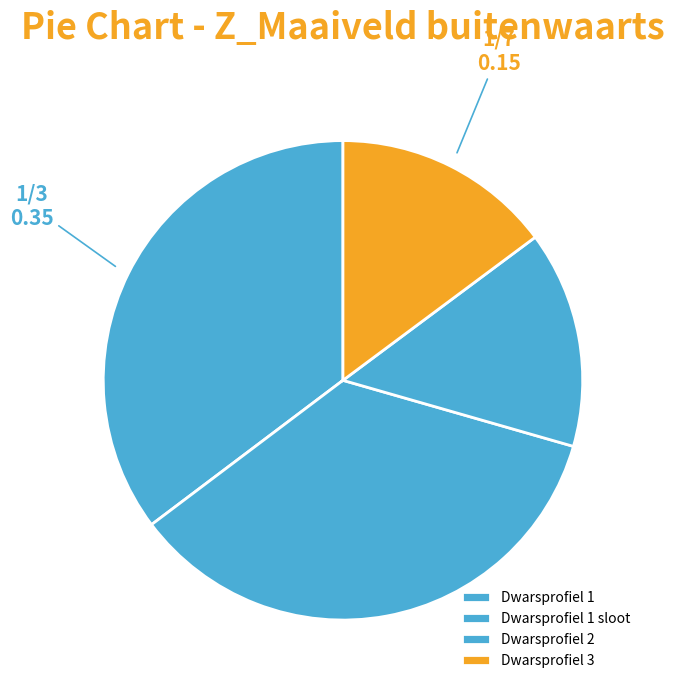

How many slices are in this pie chart?

4